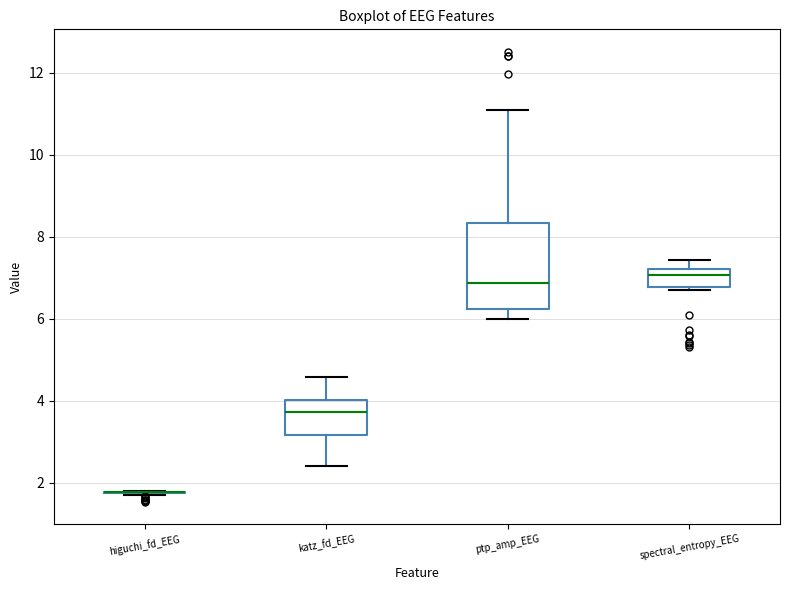

Reading left to right, transcribe this box plot: for each box, give where its median line is, the range the box spans, and where its two whiskers end, as read against the y-axis. The values are not printed on the chart, so give them approximately, as read against the axis.

higuchi_fd_EEG: box collapsed to a line at 1.8, whiskers 1.6 to 1.8
katz_fd_EEG: median 3.8, box 3.2 to 4.0, whiskers 2.4 to 4.6
ptp_amp_EEG: median 6.8, box 6.2 to 8.4, whiskers 6.0 to 11.0
spectral_entropy_EEG: median 7.0, box 6.8 to 7.2, whiskers 6.6 to 7.4